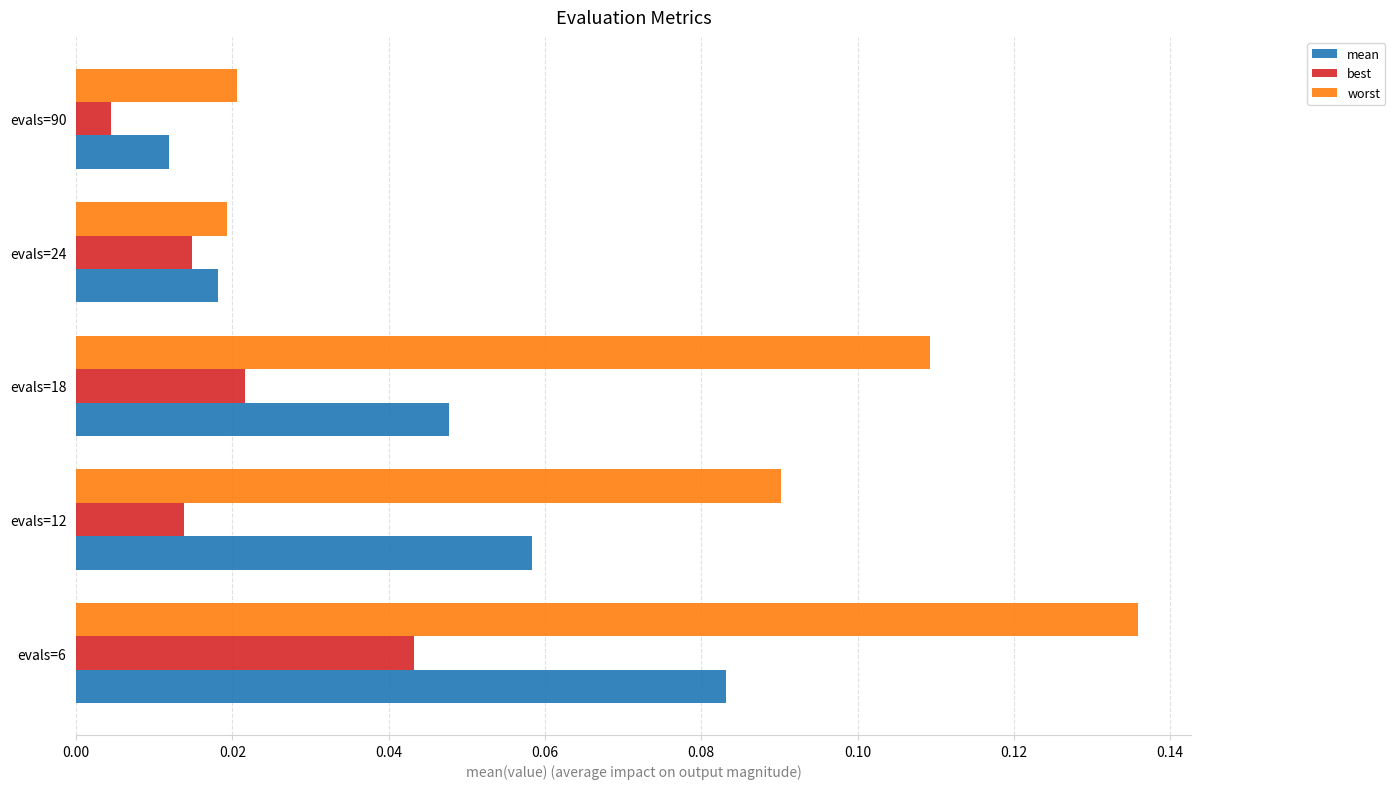

Which series has the largest total across all categories?

worst